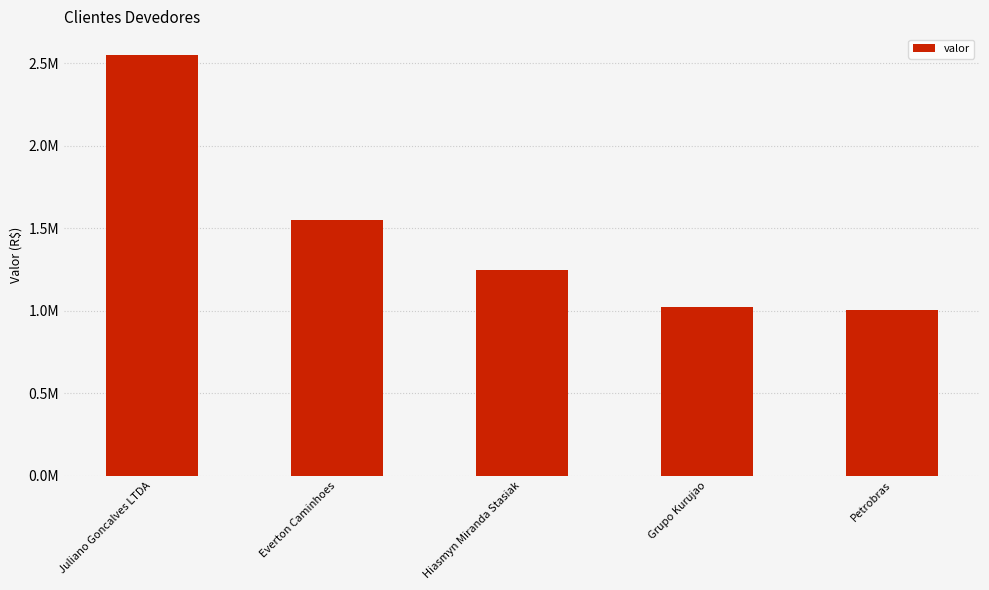

Rank the categories by value from highest to lowest.

Juliano Goncalves LTDA, Everton Caminhoes, Hiasmyn Miranda Stasiak, Grupo Kurujao, Petrobras